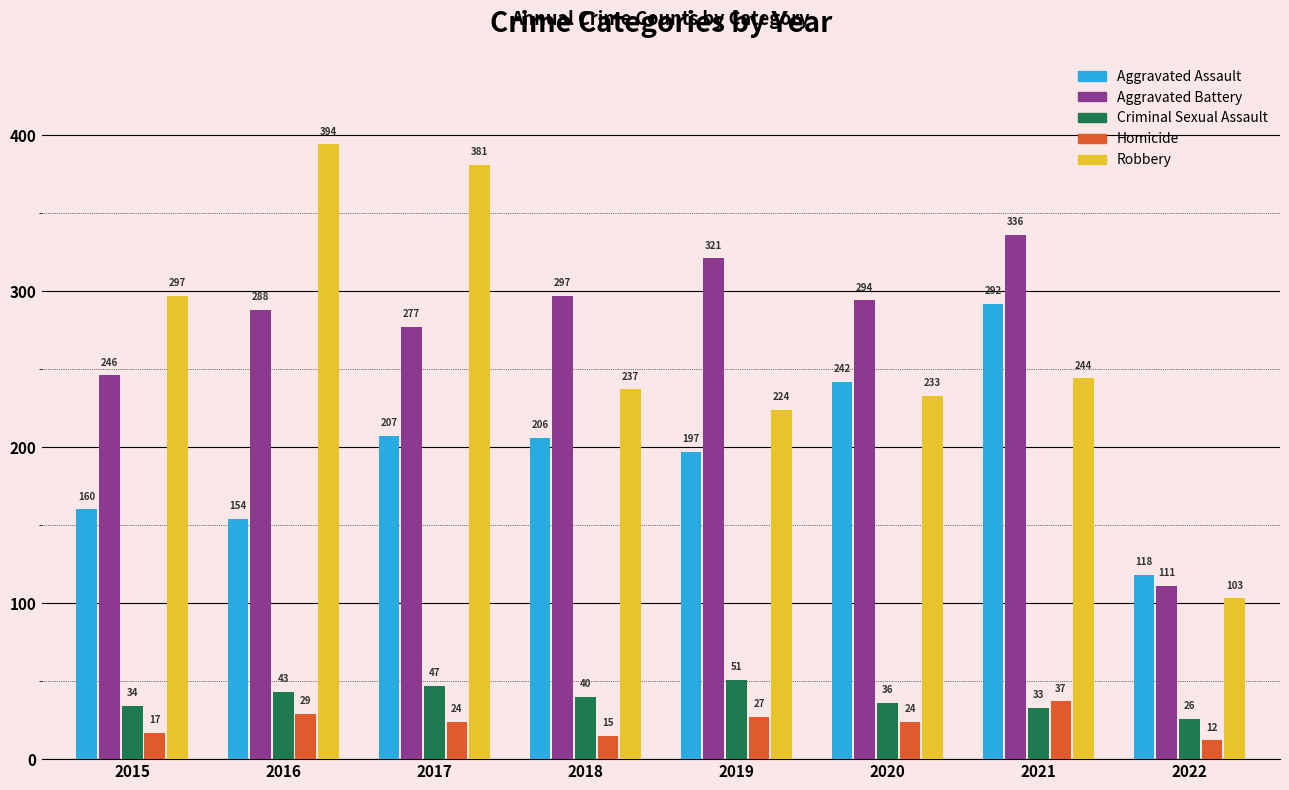

What is the value of the Homicide bar at the 2nd from the left?

29